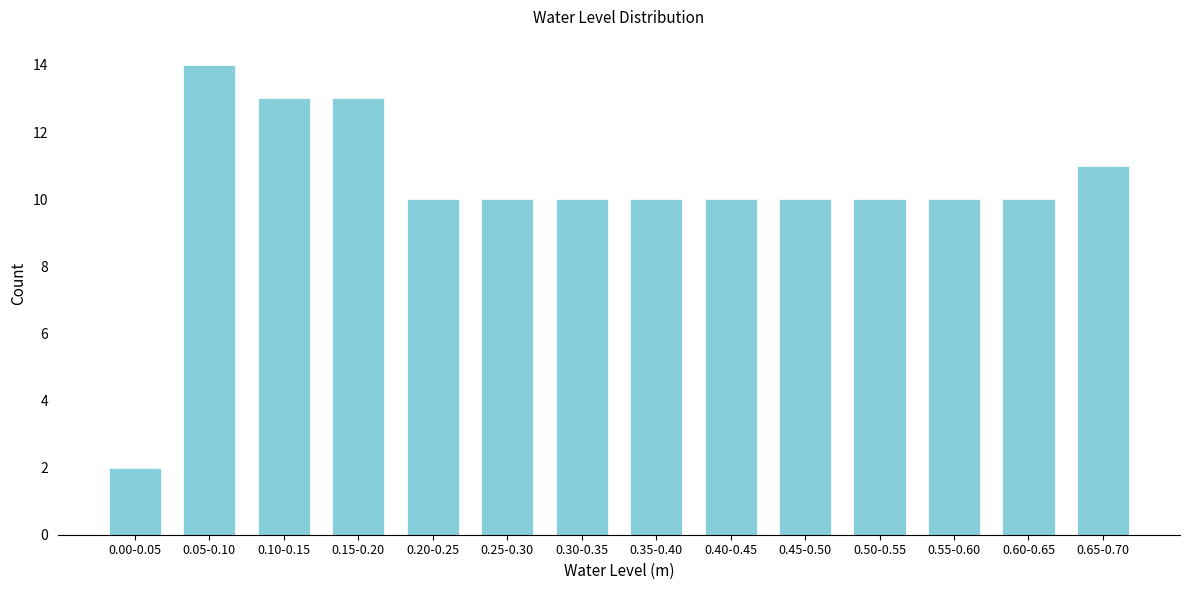

Reading left to right, list all the values displayed in this chart.

0.00-0.05=2	0.05-0.10=14	0.10-0.15=13	0.15-0.20=13	0.20-0.25=10	0.25-0.30=10	0.30-0.35=10	0.35-0.40=10	0.40-0.45=10	0.45-0.50=10	0.50-0.55=10	0.55-0.60=10	0.60-0.65=10	0.65-0.70=11